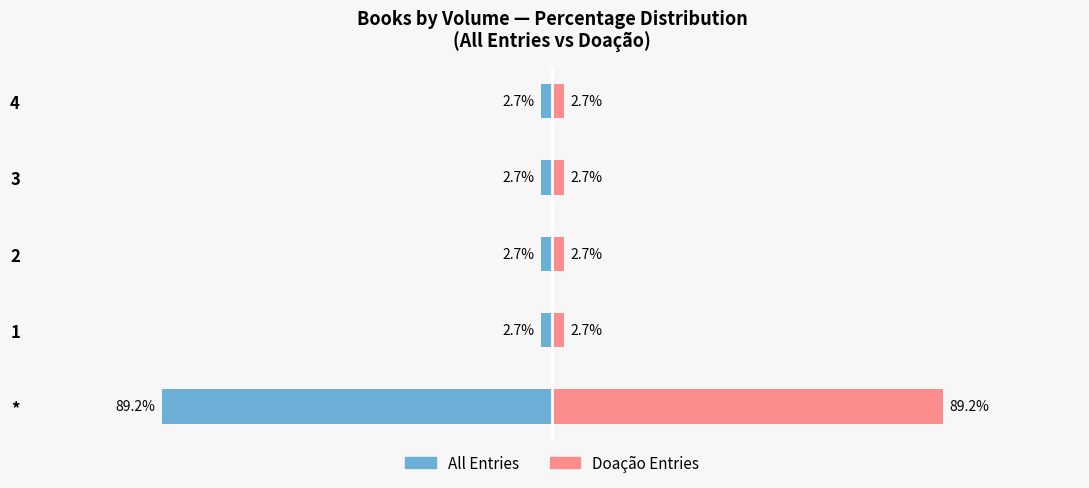

True or false: All Entries has a value of -0.9 at 0.

False